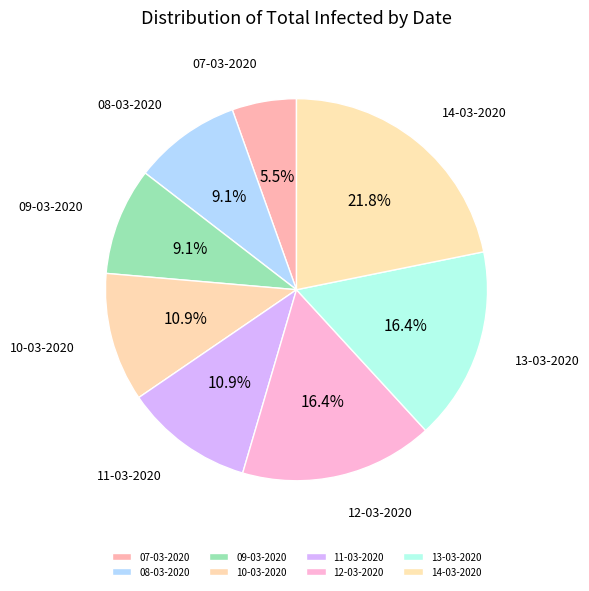

Is 12-03-2020 the majority of the pie?

No